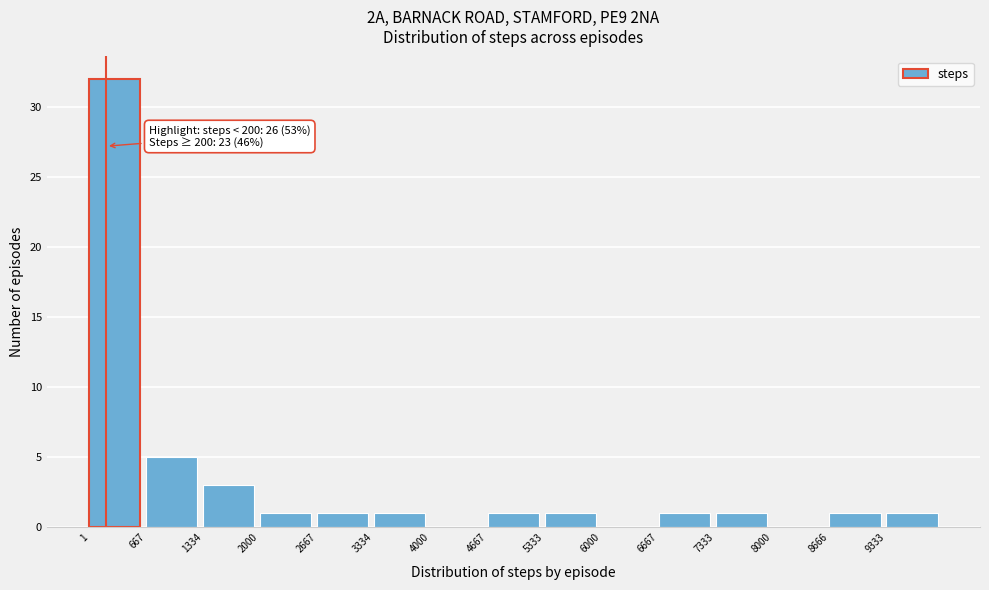

Which range on the x-axis has the tallest bar?

0 to 700